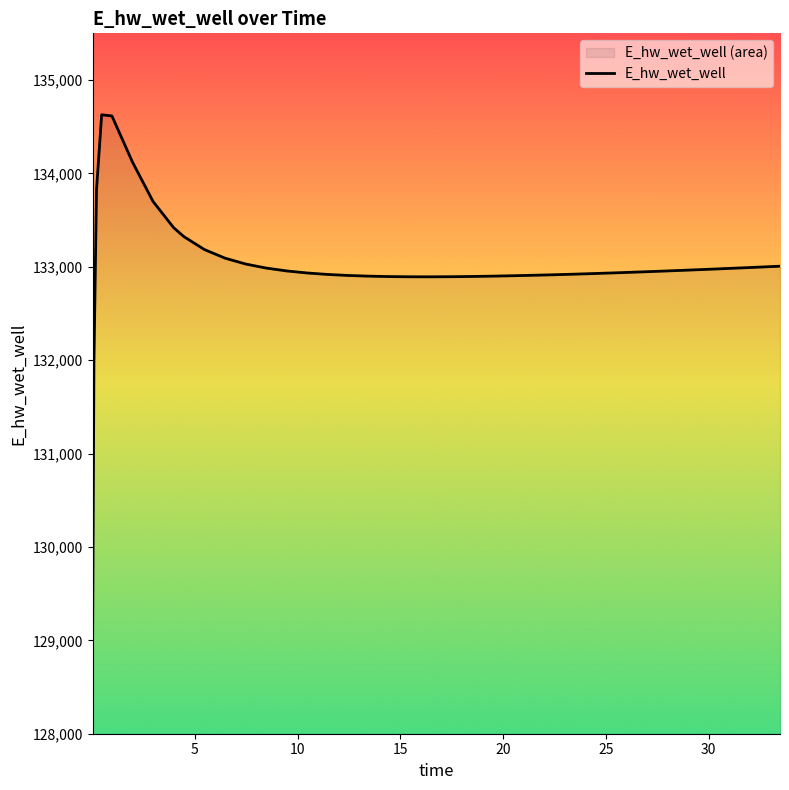

What is the difference between the maximum and minimum values?

5557.7